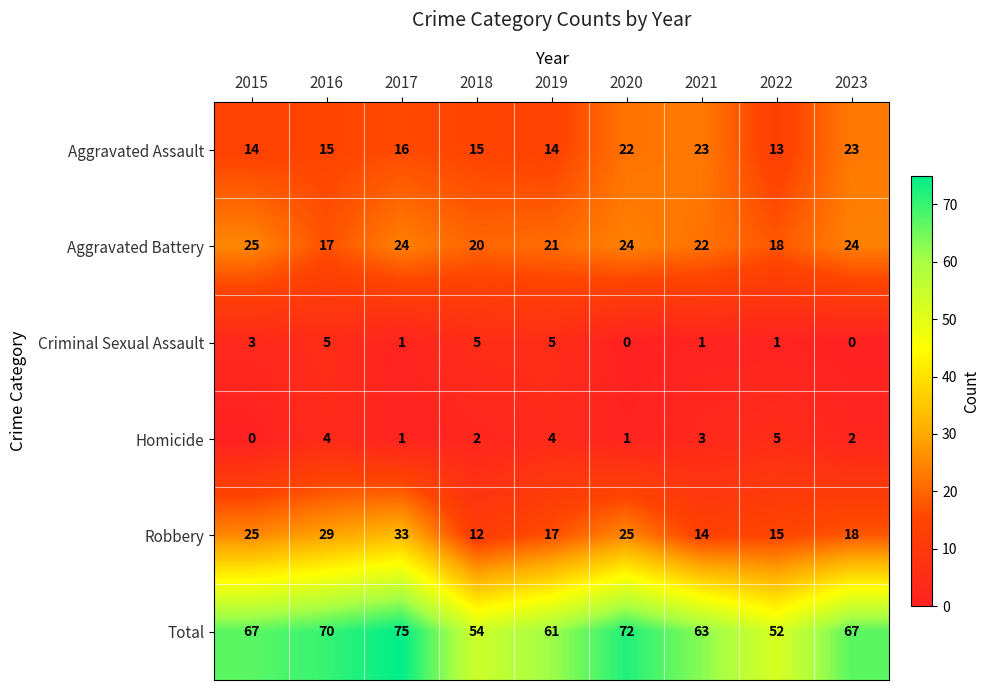

At 2016, list the series in order from smallest to largest.

Homicide, Criminal Sexual Assault, Aggravated Assault, Aggravated Battery, Robbery, Total